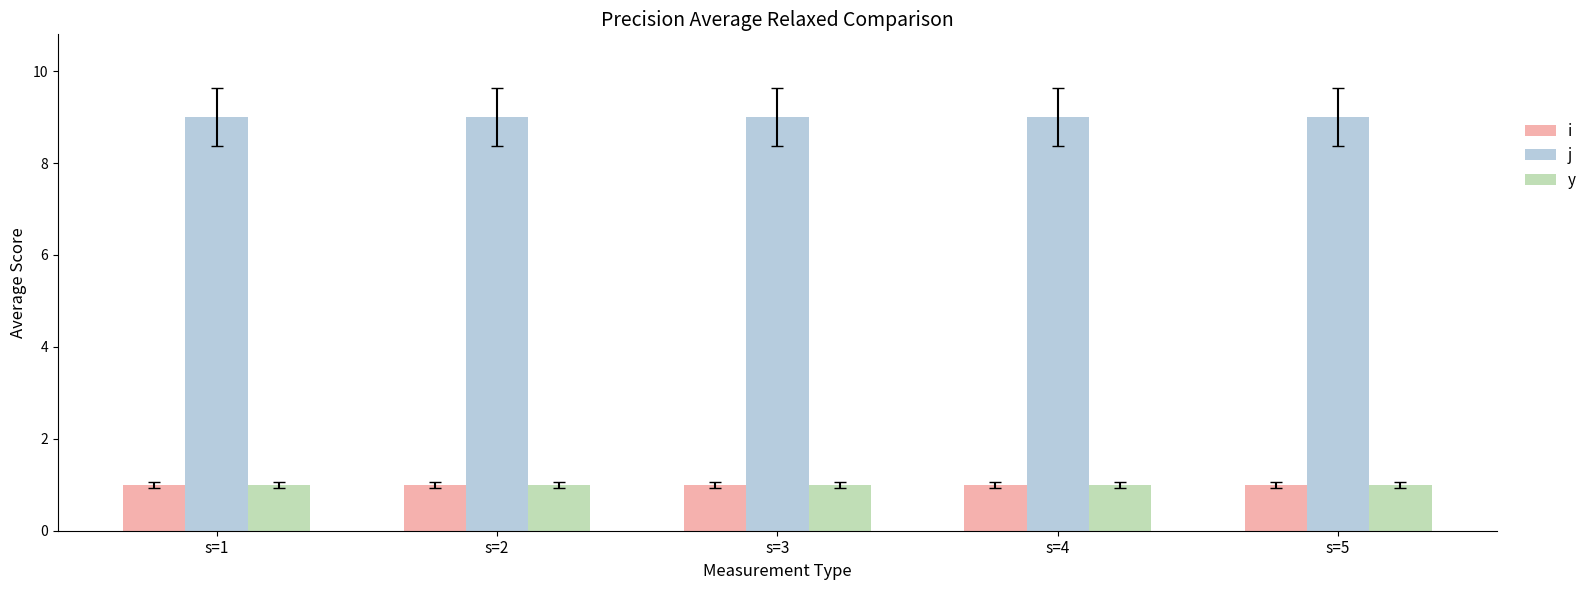

What is the sum of all i values?

5